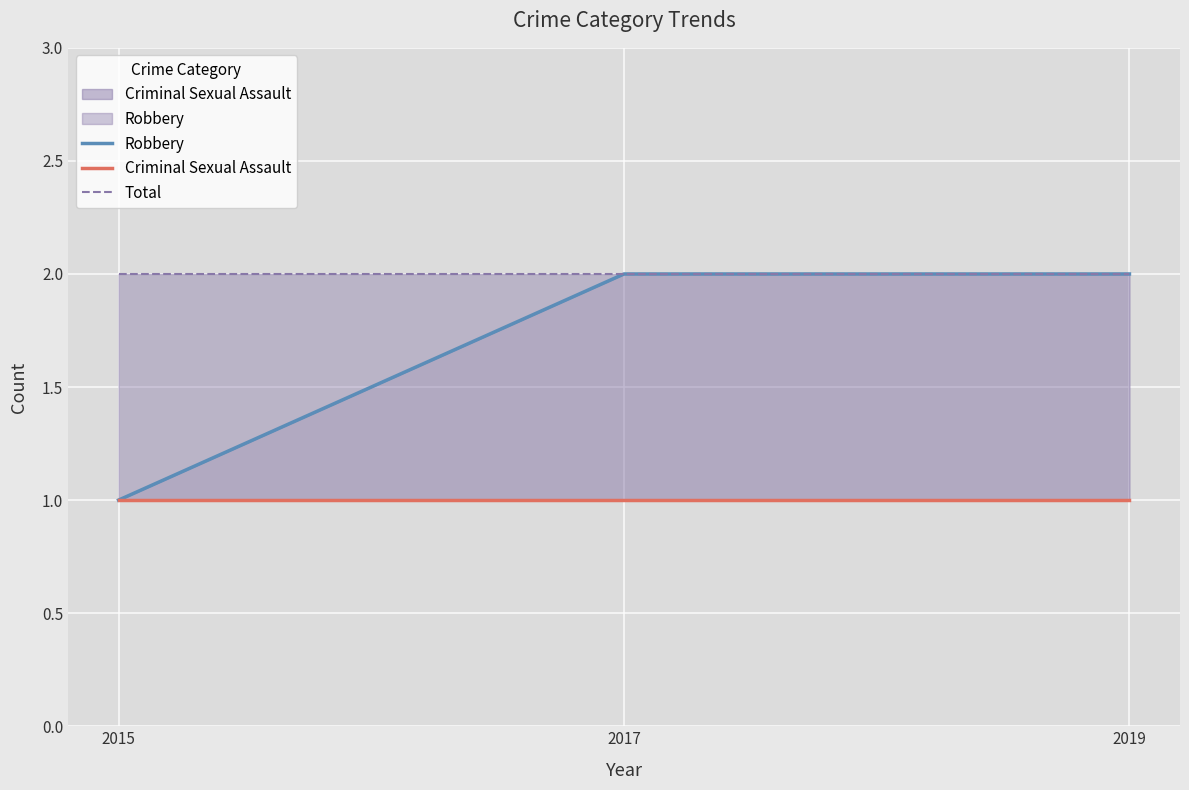

What is the sum of the Criminal Sexual Assault values at 2015 and 2019?

2